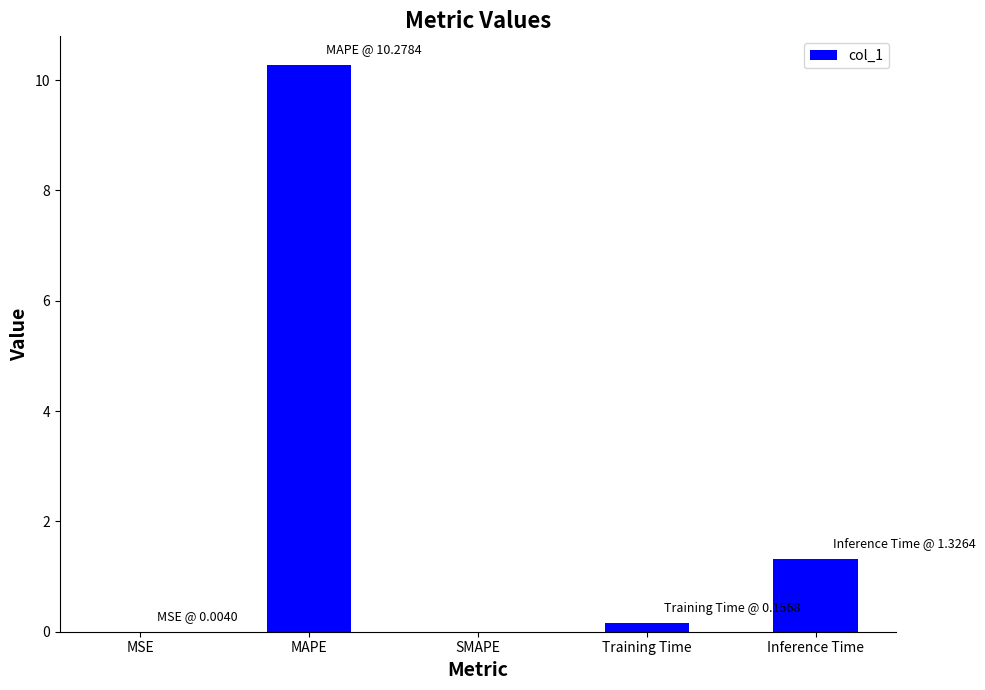

What is the change in value from MAPE to Inference Time?

-9.0